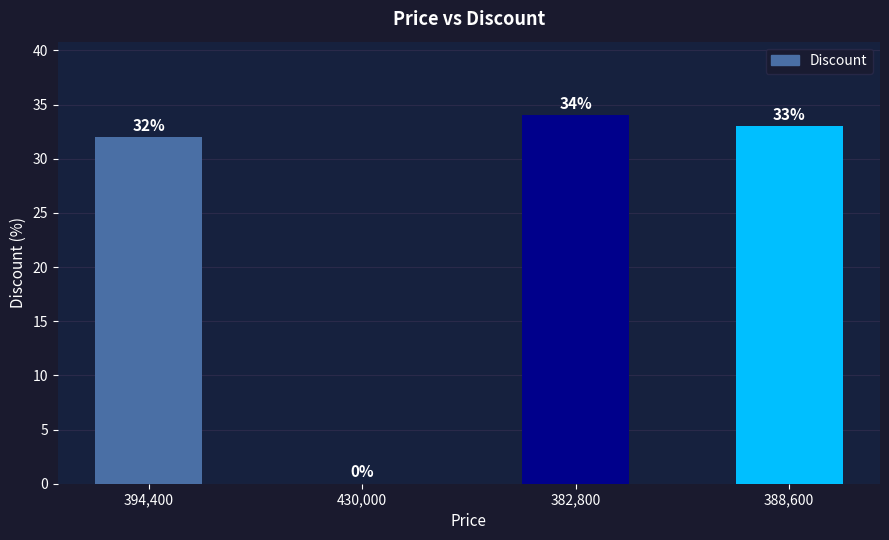

Which label corresponds to the largest value in the chart?

382,800